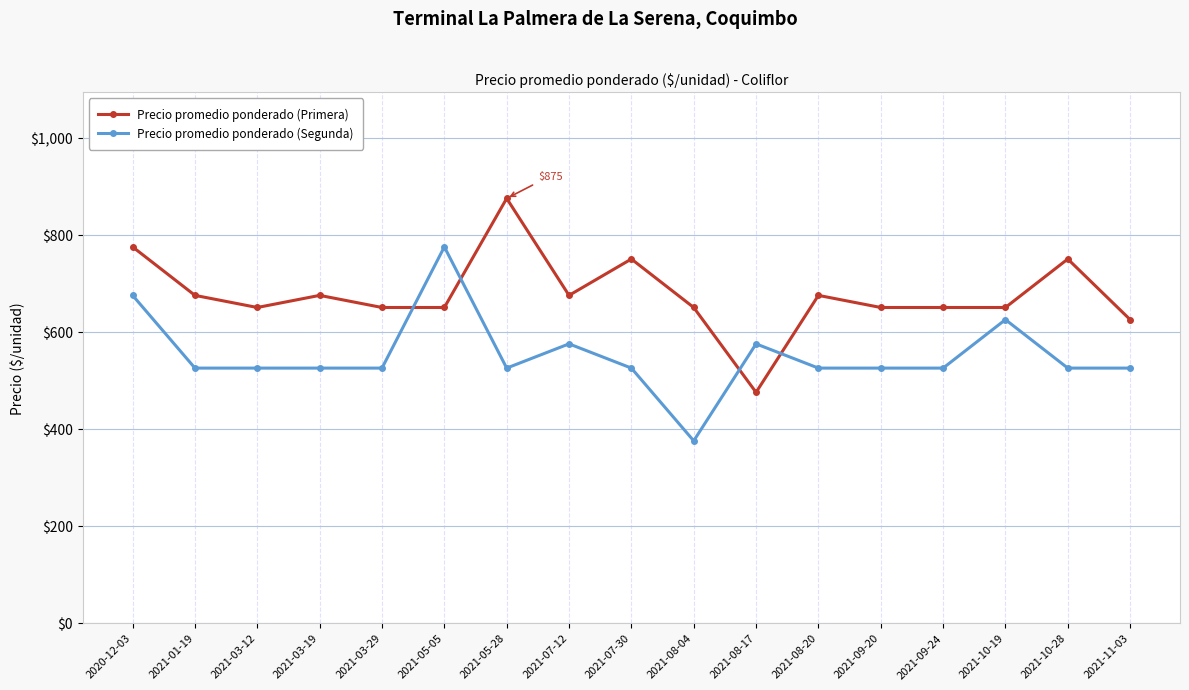

Is it true that Precio promedio ponderado (Primera) equals 1090 at 2021-08-04?

False